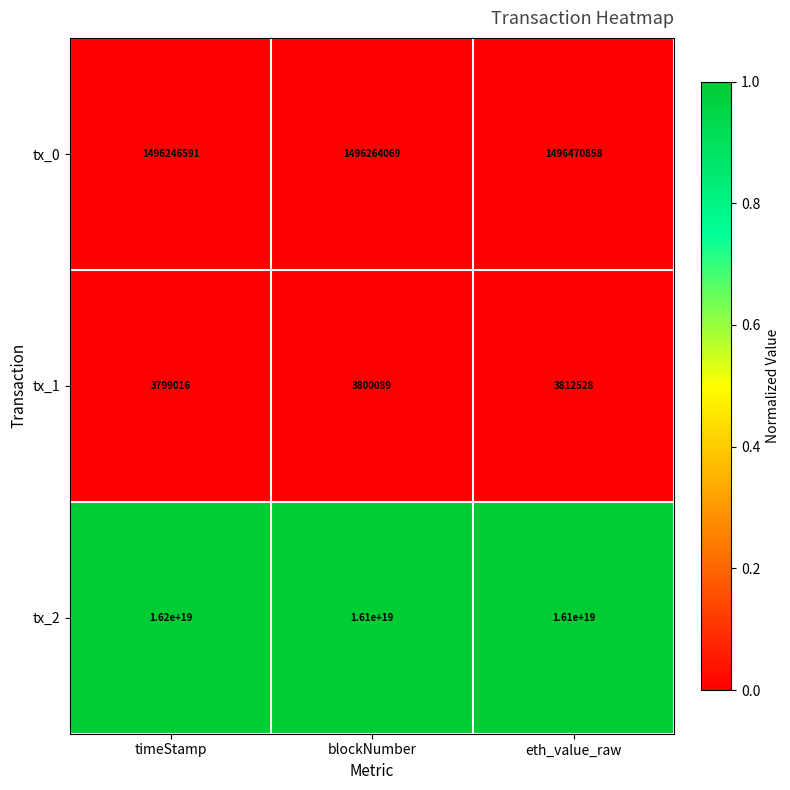

Is the value of tx_2 at blockNumber greater than the value of tx_1 at eth_value_raw?

Yes